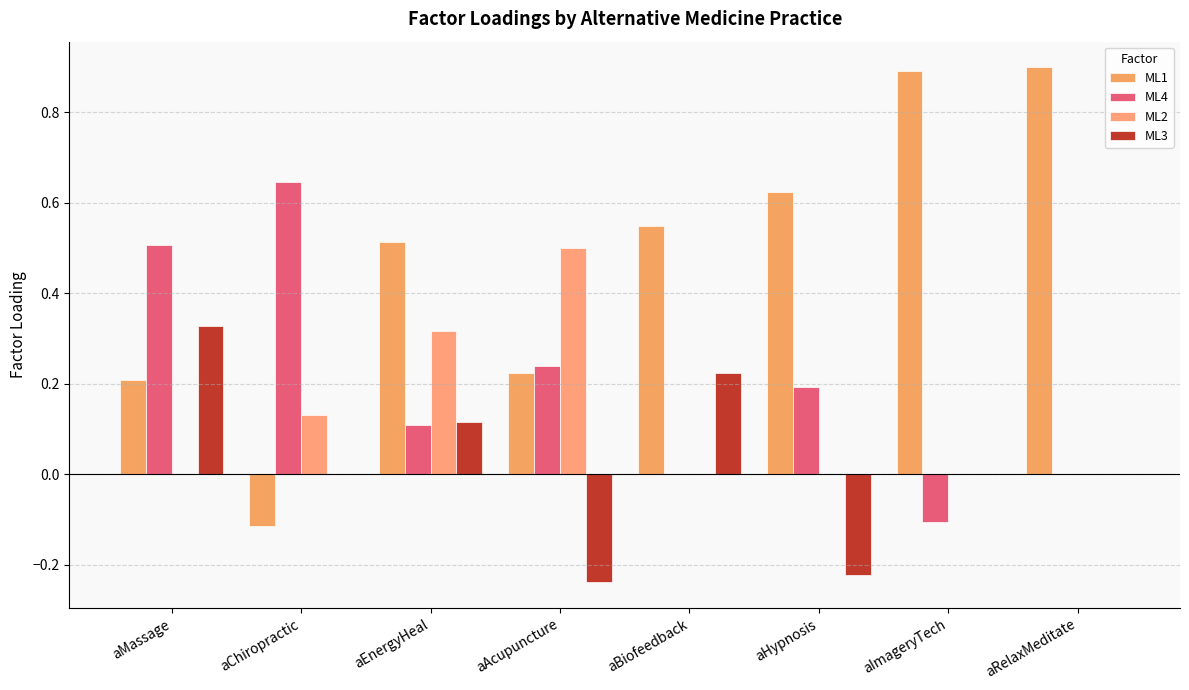

The ML1 series shows 0.8 at aBiofeedback. True or false?

False